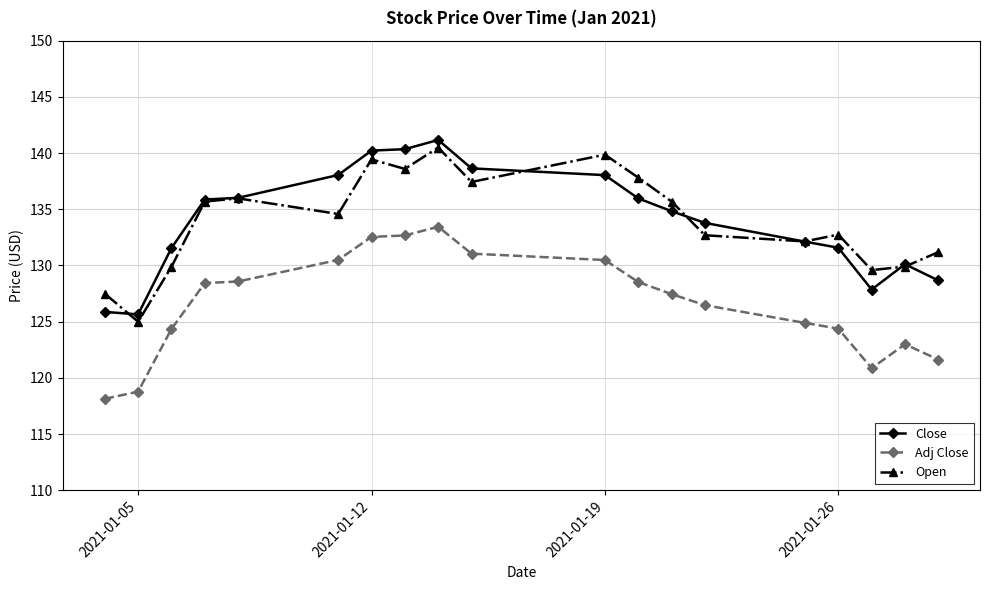

Is this an area chart (filled region under the line)?

No